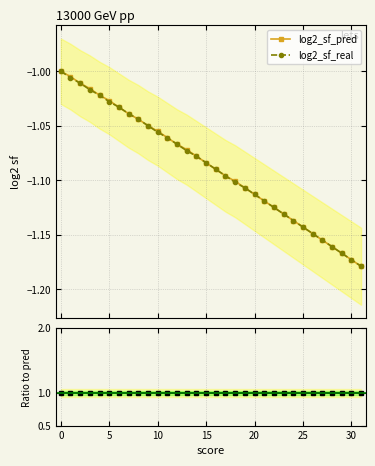

Is it true that log2_sf_real equals -1.1 at 19?

True